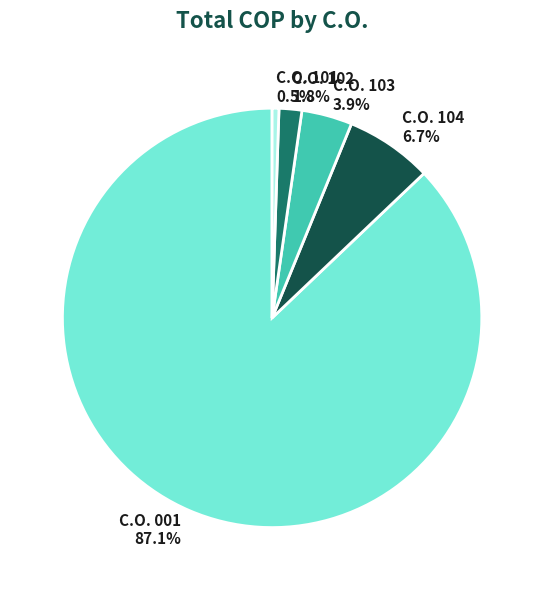

Count the number of slices in the pie.

5